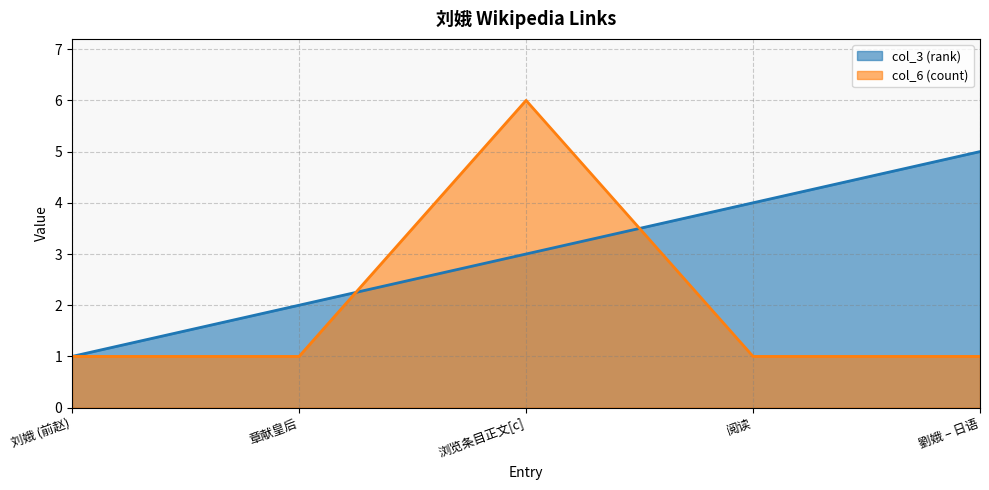

Which label corresponds to the smallest value in the chart?

刘娥 (前赵)